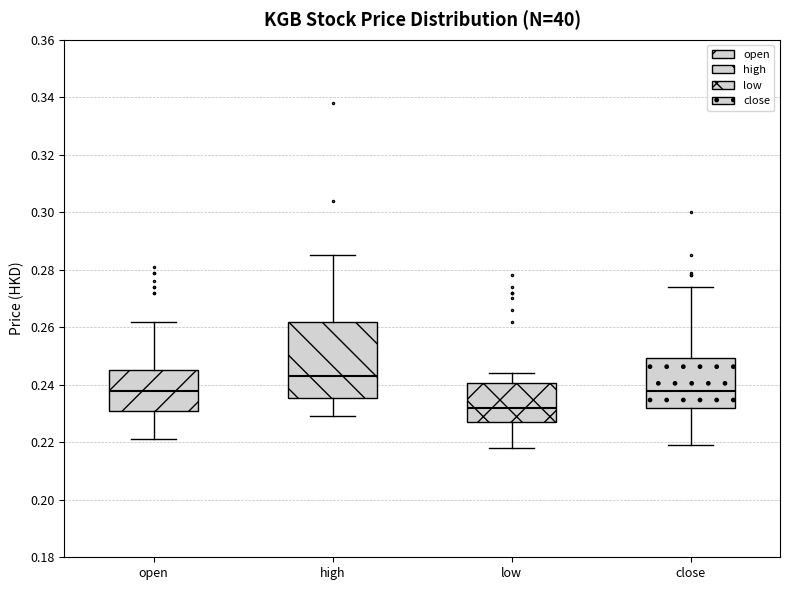

Where is the lower edge of the box for high on the y-axis? The values are not printed on the chart, so give them approximately, as read against the axis.

0.236